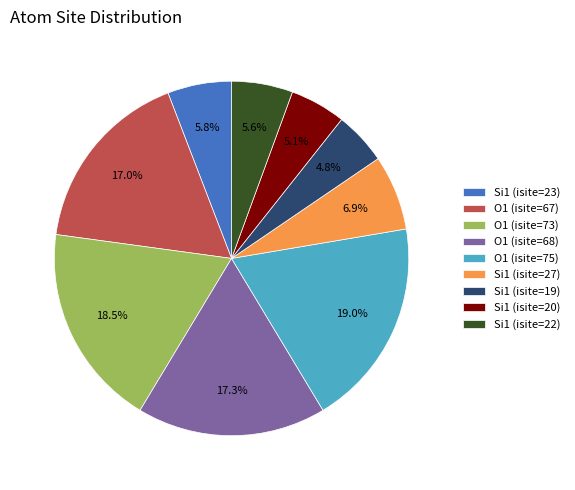

Is there any slice that represents more than half of the pie?

No